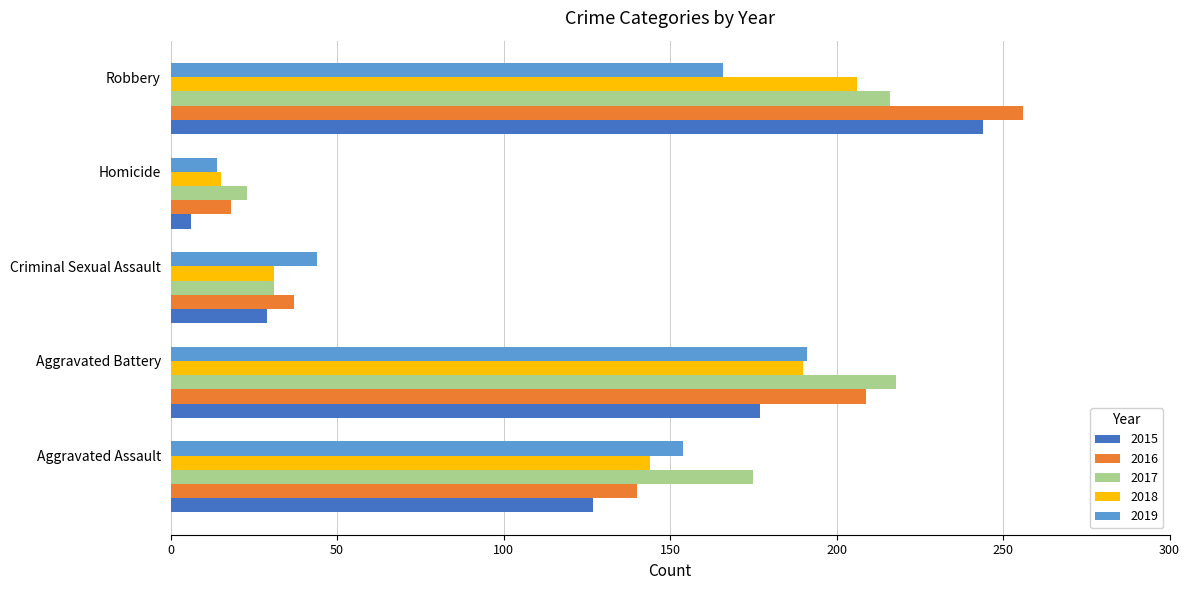

What are all the series names shown in the legend?

2015, 2016, 2017, 2018, 2019